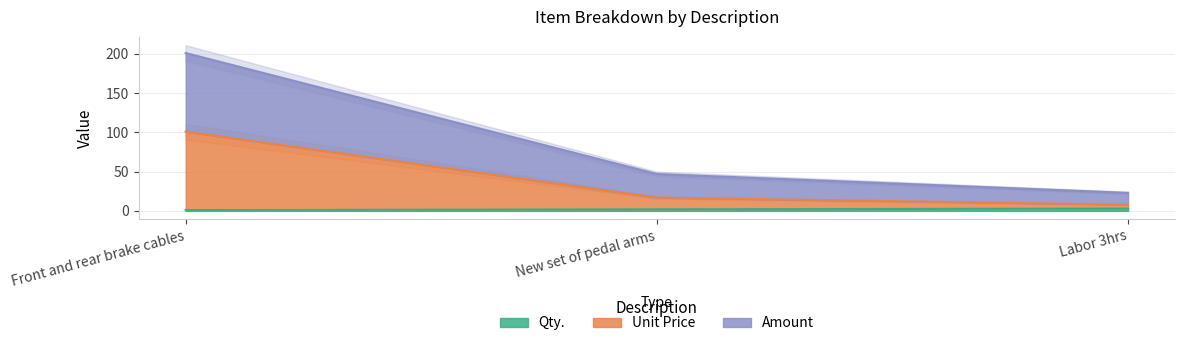

How many lines are shown in the chart?

3